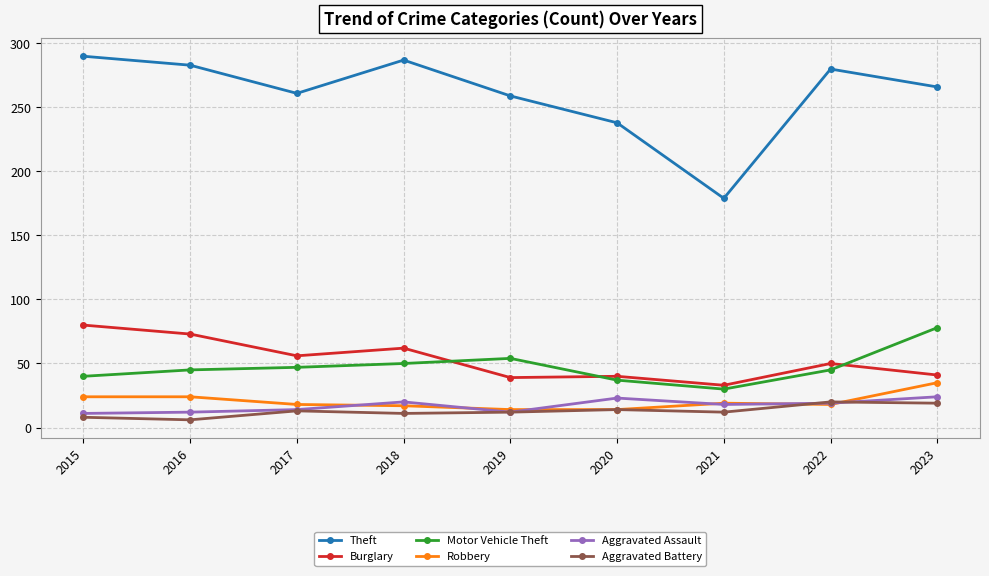

In Theft, how many points are higher than both neighbors (excluding endpoints)?

2